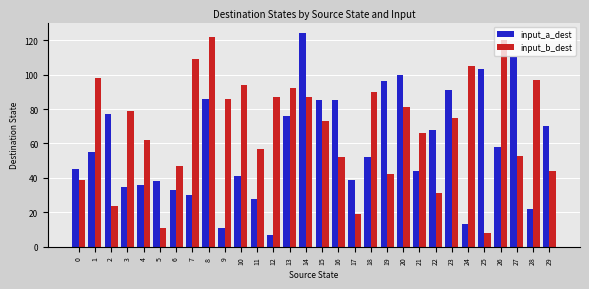

What is the sum of the input_b_dest values at 19 and 23?

117